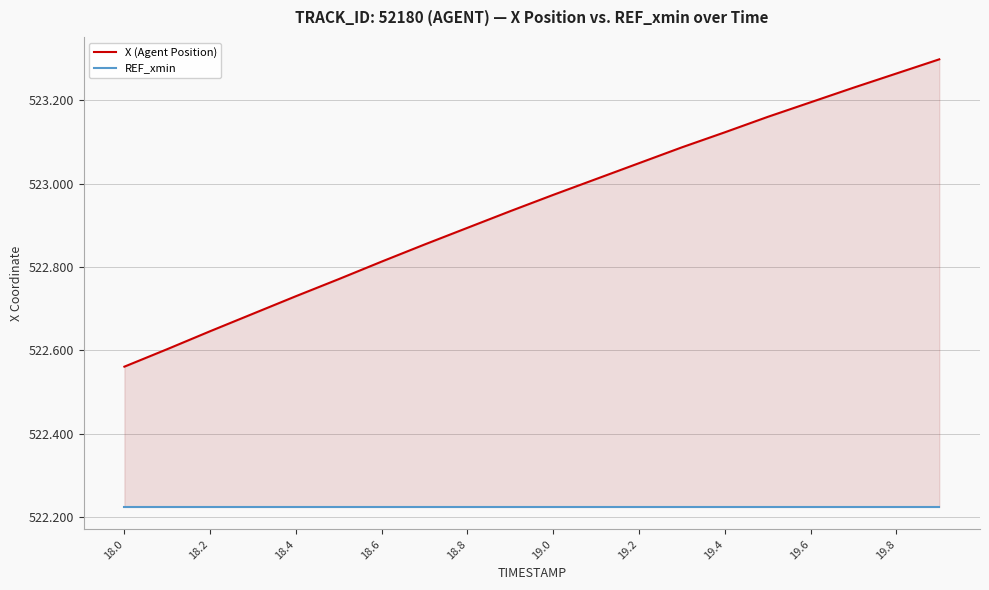

What position from the left is 18.8?

9